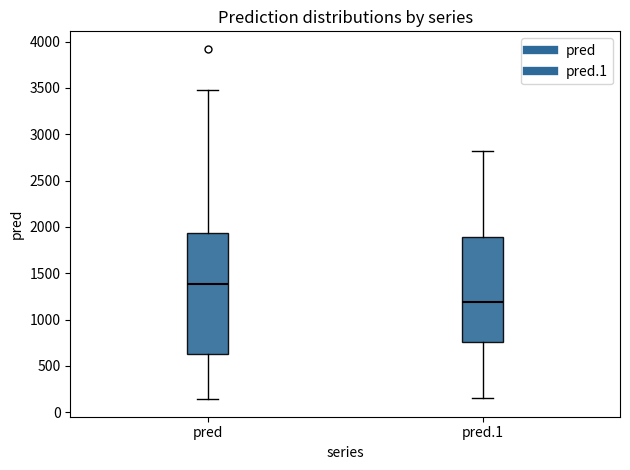

Which box is the tallest, from its lower edge to its upper edge?

pred